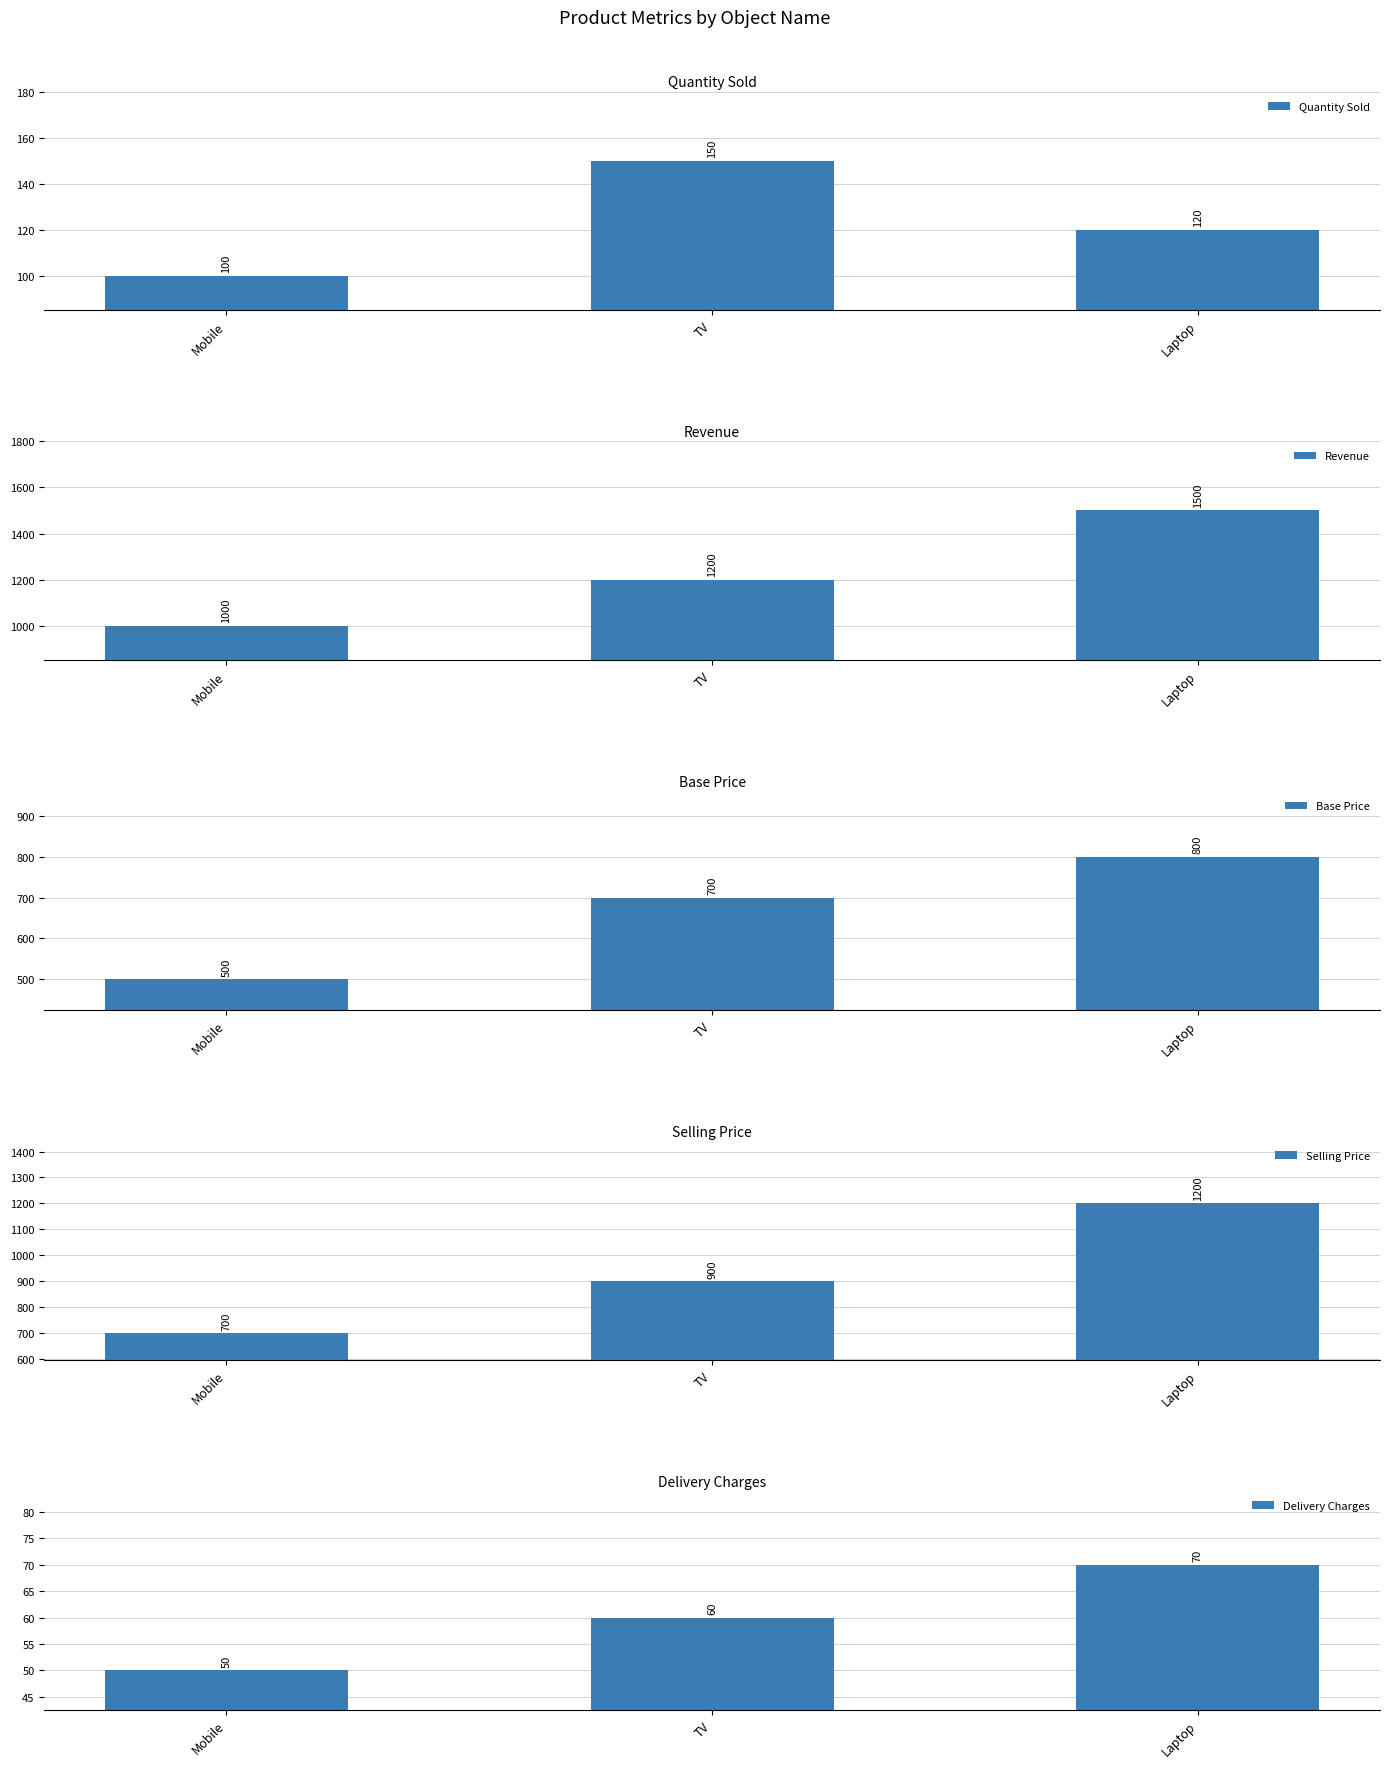

What is the minimum value shown in the chart?

50